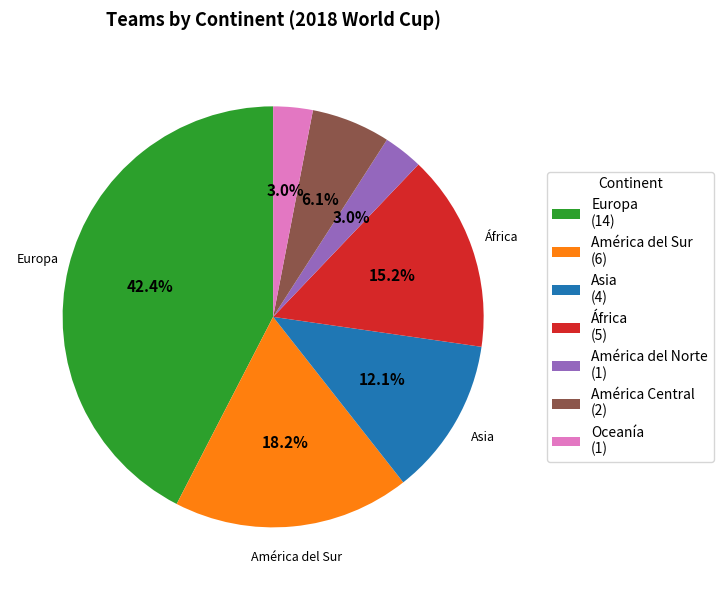

What is the total percentage of América del Sur and Europa?

60.6%